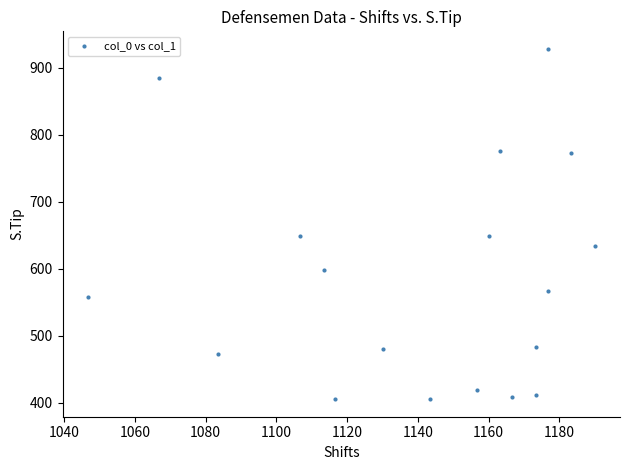

What is the range of X values (max minus min)?

143.3